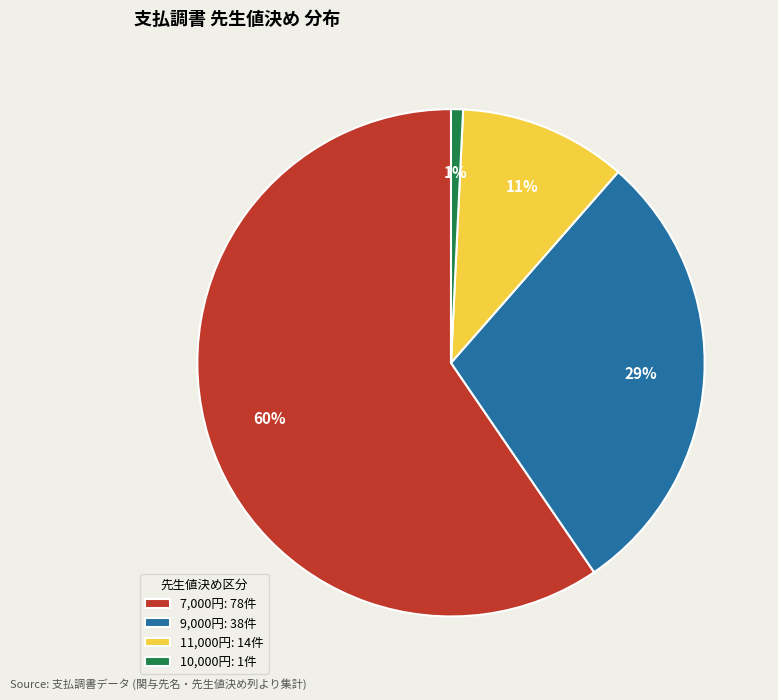

What is the smallest slice in the pie chart?

10,000円: 1件